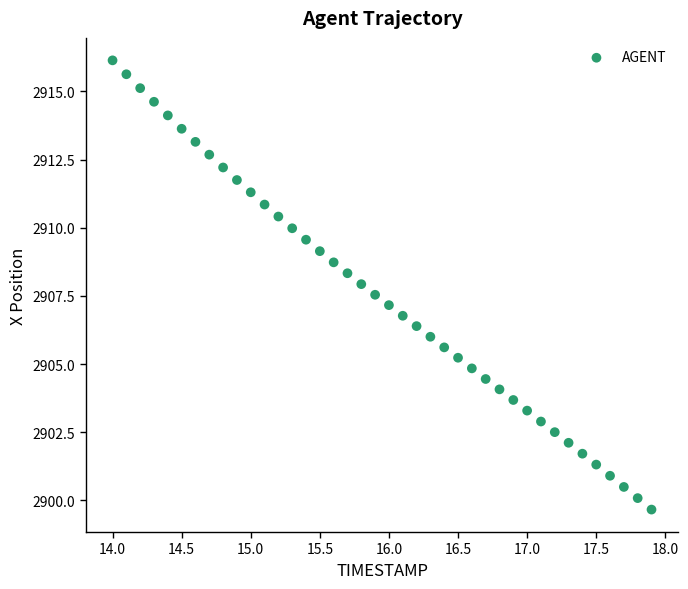

What is the range of X values (max minus min)?

3.9